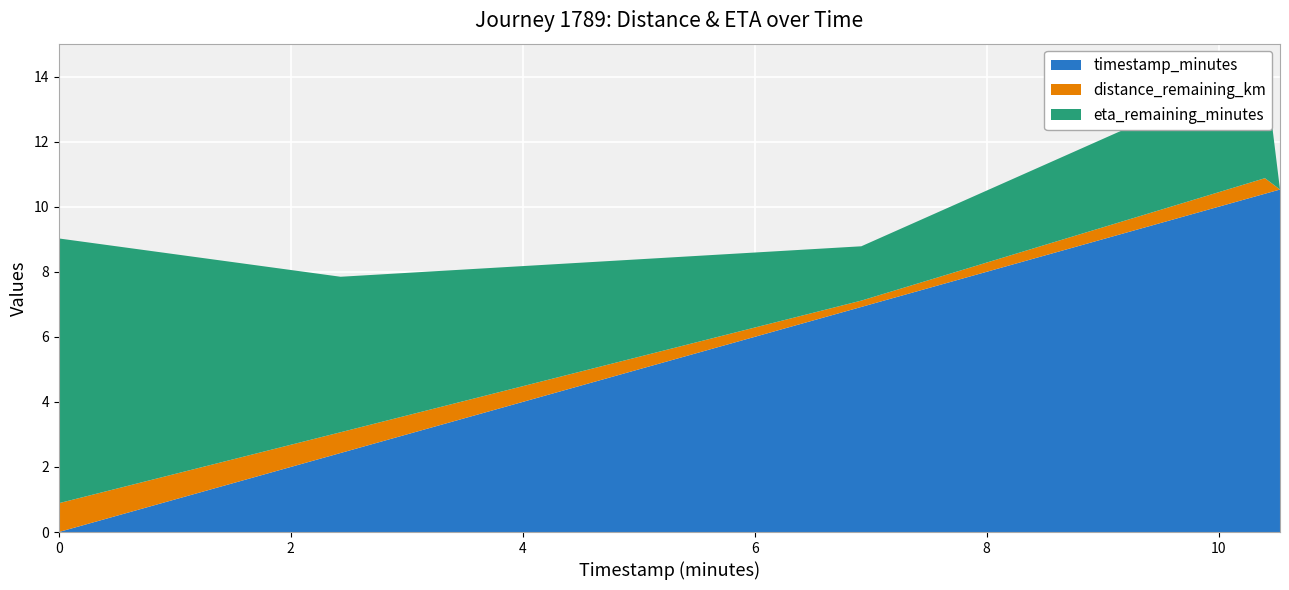

Reading left to right, what are all the values shown in this chart?

timestamp_minutes: 0.0	2.4	6.9	10.4	10.5
distance_remaining_km: 0.9	0.6	0.2	0.5	0.0
eta_remaining_minutes: 8.1	4.8	1.7	3.4	0.0